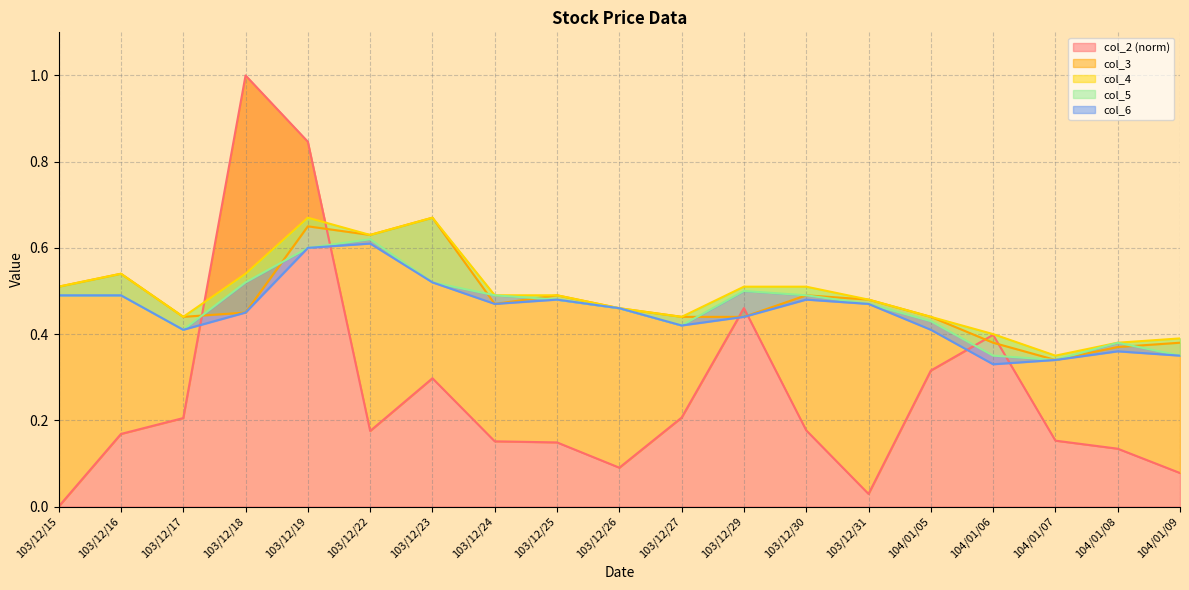

What is the approximate value of col_5 at 103/12/23?

0.5